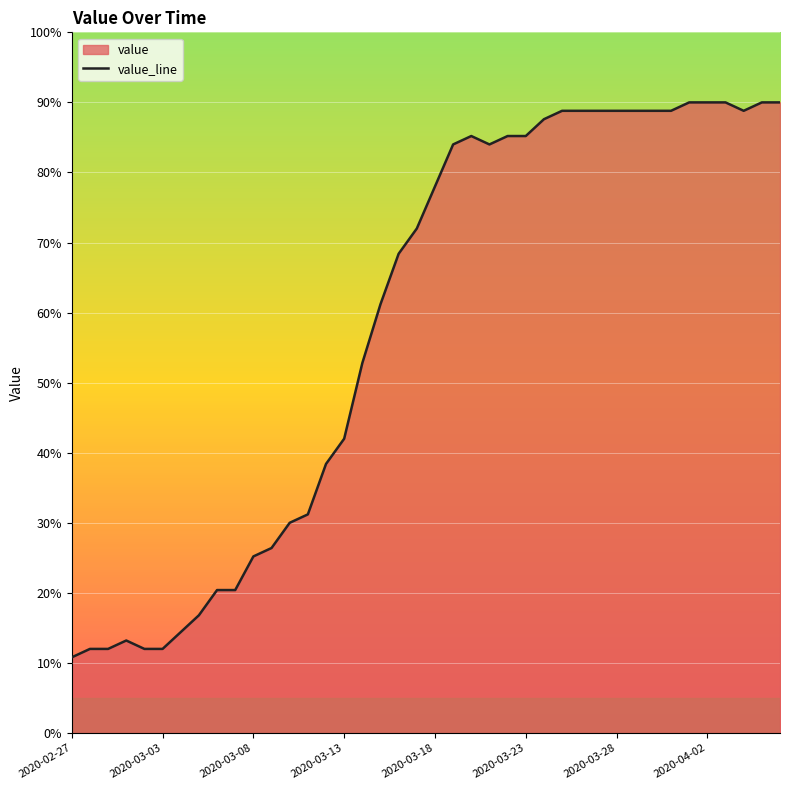

What is the difference between the maximum and minimum values?

79.2